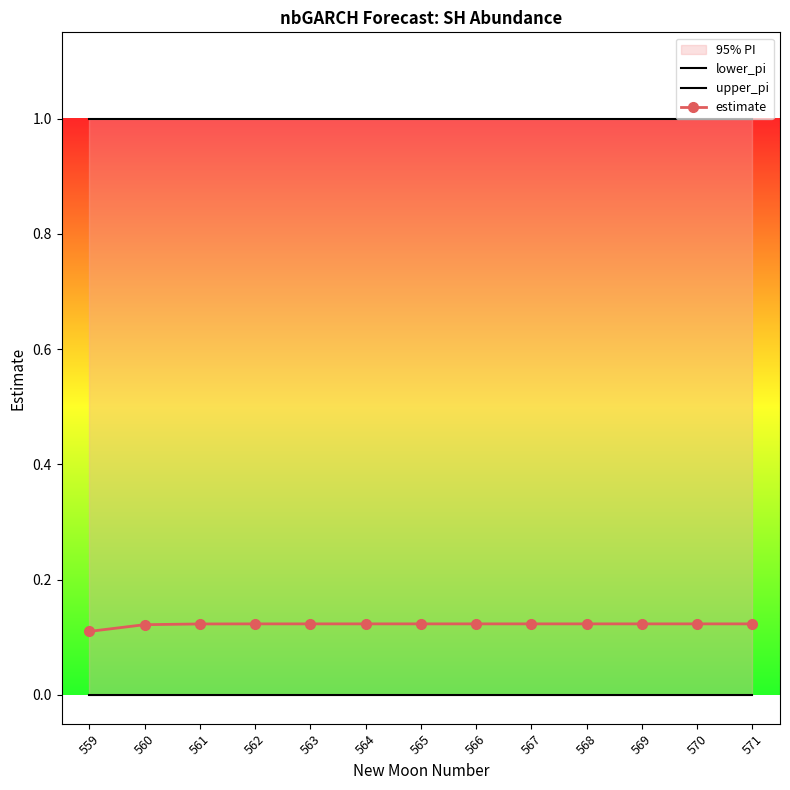

Does the chart have visible grid lines?

No